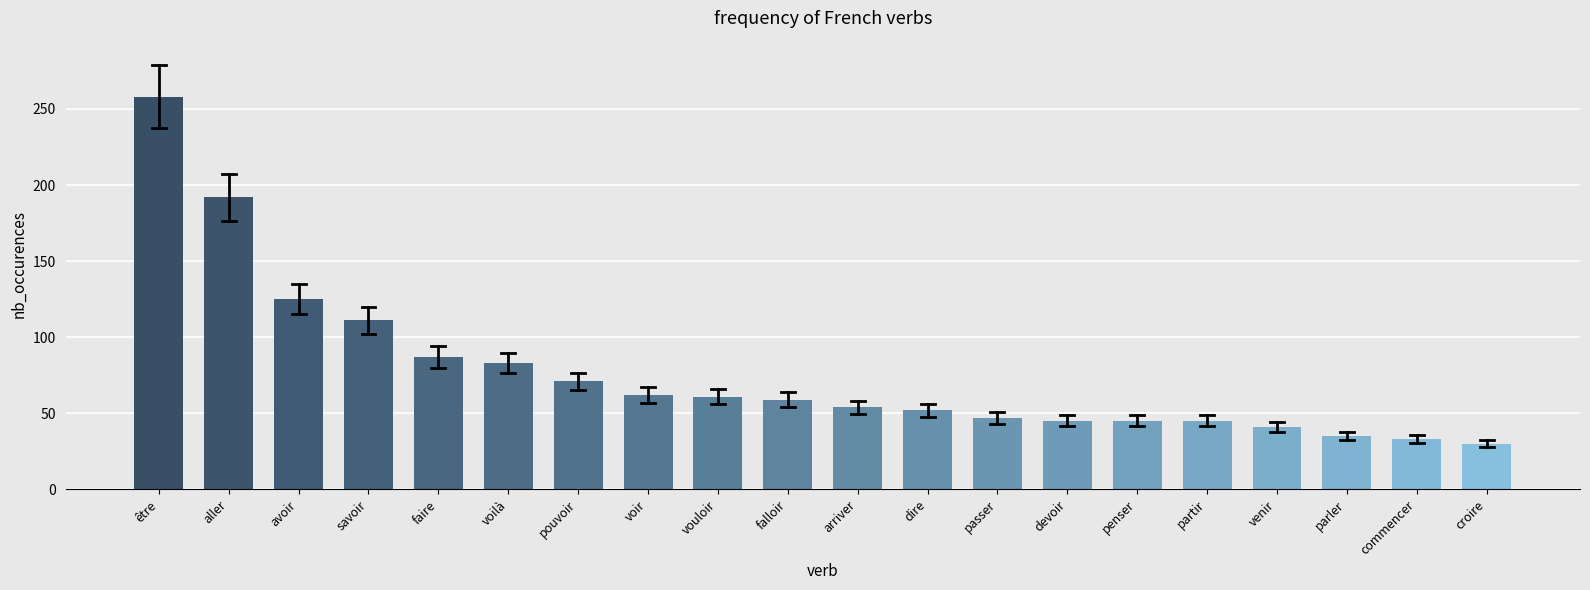

The value at dire is 16. True or false?

False